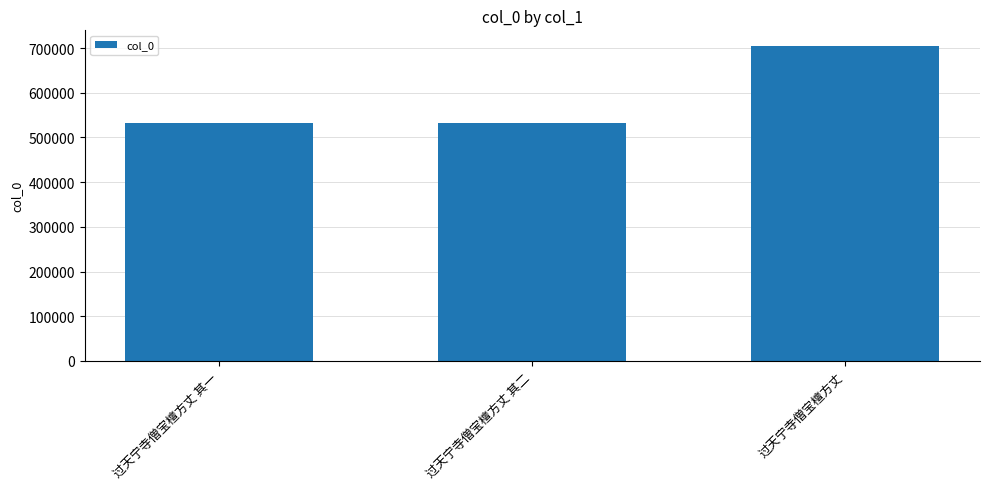

The value at 过天宁寺僧宝檀方丈 其一 is 811989. True or false?

False